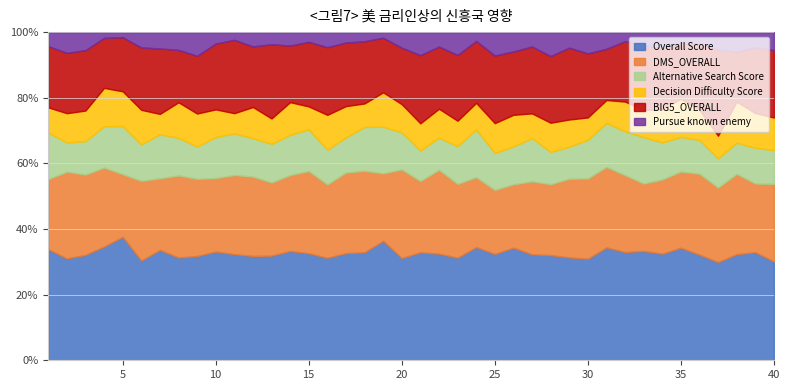

Which series changed the most between 8 and 20?

DMS_OVERALL